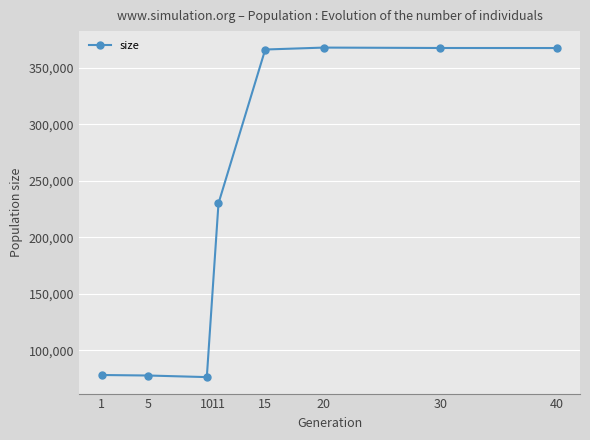

What is the change in value from 1 to 40?

+289380